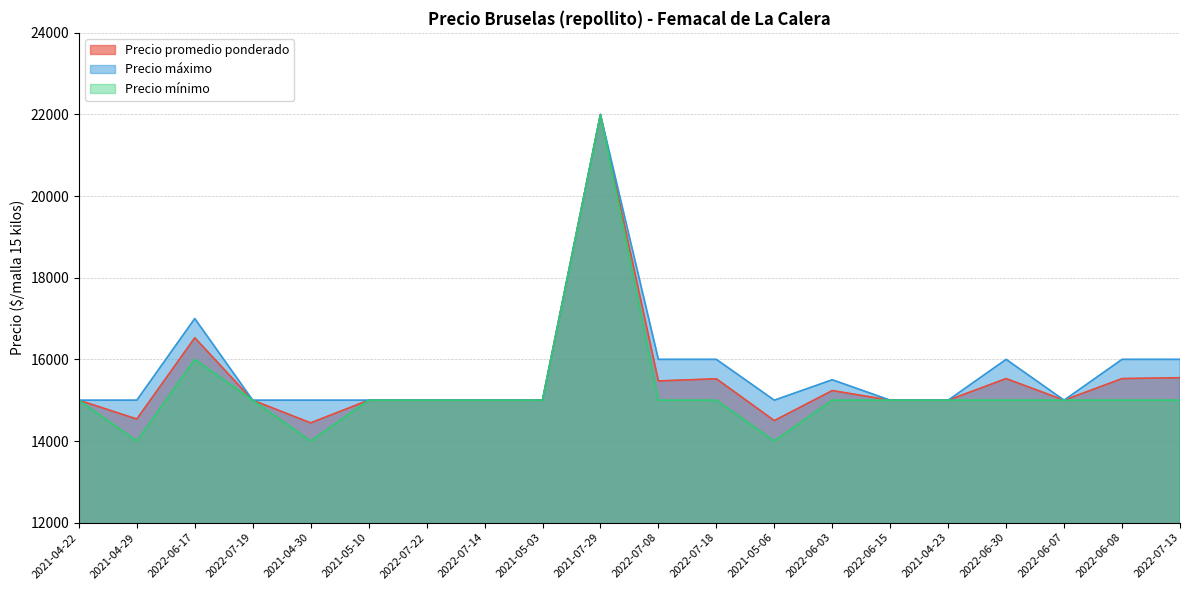

What is the value of the Precio mínimo point at the 11th from the left?

15000